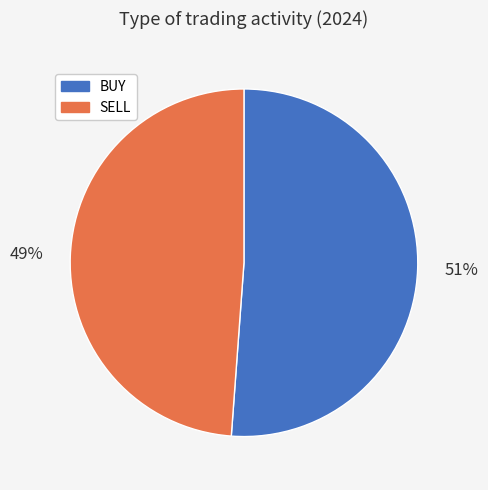

How many slices are in this pie chart?

2